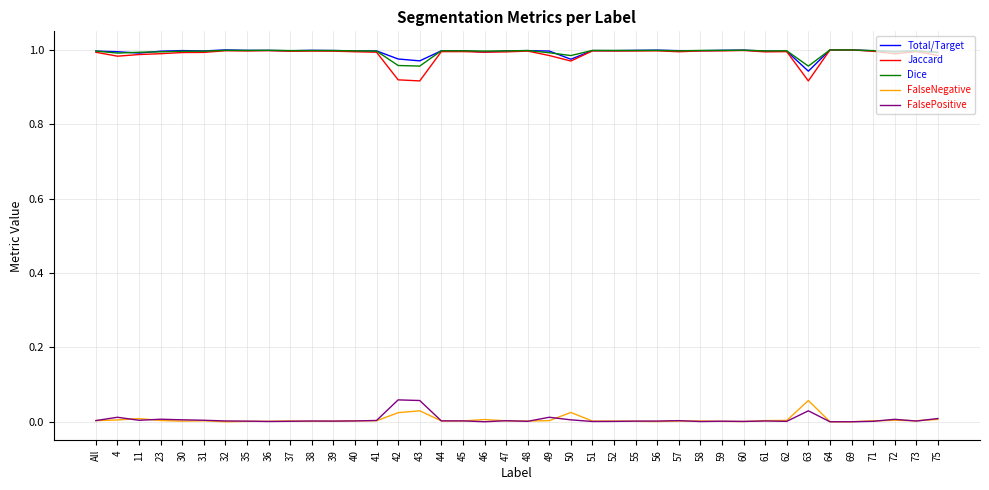

At which label does Total/Target reach its minimum?

63